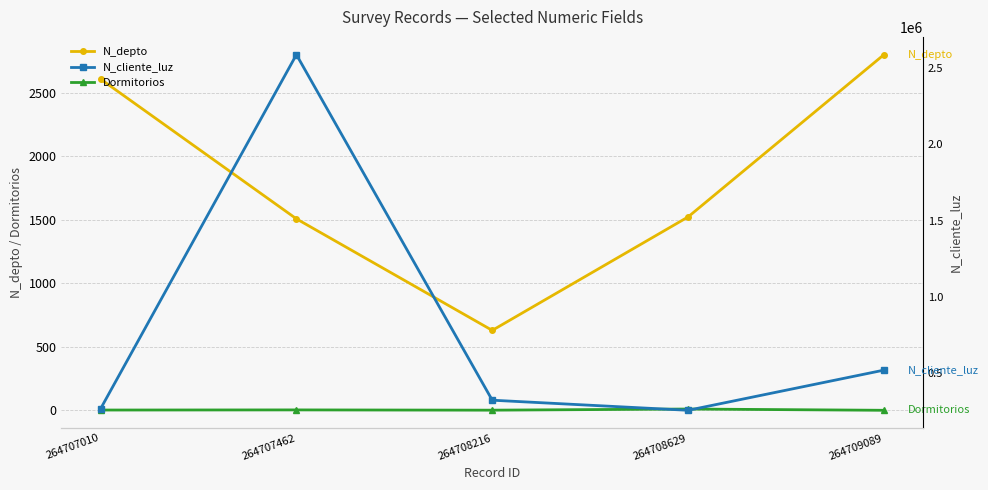

How many Dormitorios values are between 2 and 4?

3